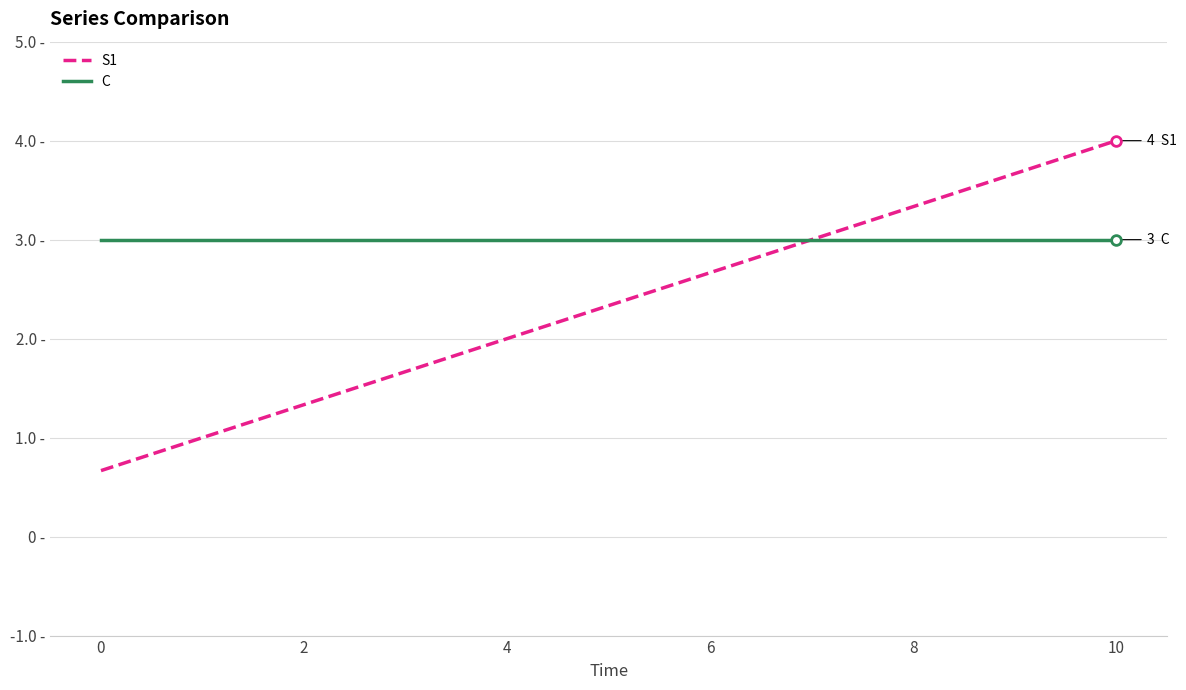

Which series has the widest spread of values?

S1